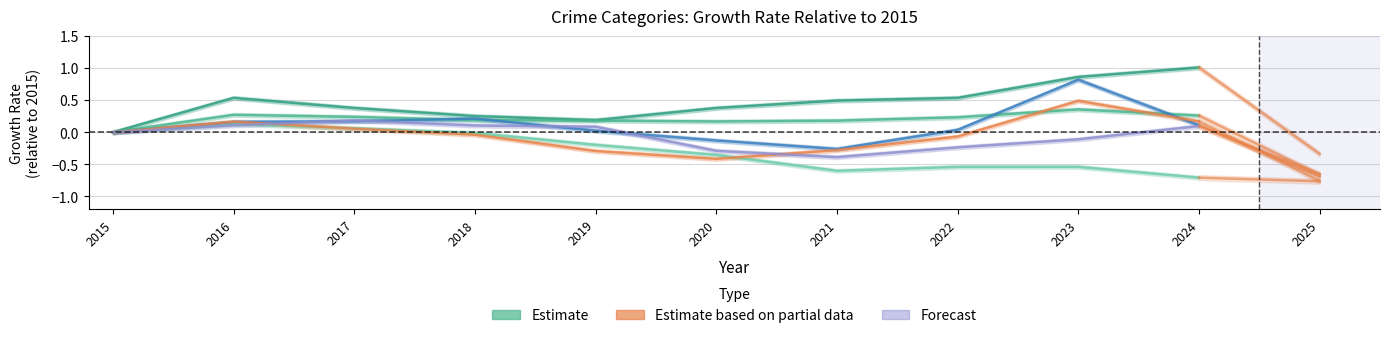

Reading left to right, what are all the values shown in this chart?

Aggravated Assault: 2015=0.0	2016=0.5	2017=0.4	2018=0.3	2019=0.2	2020=0.4	2021=0.5	2022=0.5	2023=0.9	2024=1.0
Aggravated Battery: 2015=0.0	2016=0.3	2017=0.2	2018=0.2	2019=0.2	2020=0.2	2021=0.2	2022=0.2	2023=0.4	2024=0.3
Burglary: 2015=0.0	2016=0.1	2017=0.1	2018=-0.0	2019=-0.2	2020=-0.4	2021=-0.6	2022=-0.5	2023=-0.5	2024=-0.7
Motor Vehicle Theft: 2015=0.0	2016=0.2	2017=0.2	2018=0.2	2019=0.0	2020=-0.1	2021=-0.3	2022=0.0	2023=0.8	2024=0.1
Robbery: 2015=0.0	2016=0.2	2017=0.1	2018=-0.0	2019=-0.3	2020=-0.4	2021=-0.3	2022=-0.1	2023=0.5	2024=0.2
Theft: 2015=0.0	2016=0.1	2017=0.2	2018=0.1	2019=0.1	2020=-0.3	2021=-0.4	2022=-0.2	2023=-0.1	2024=0.1